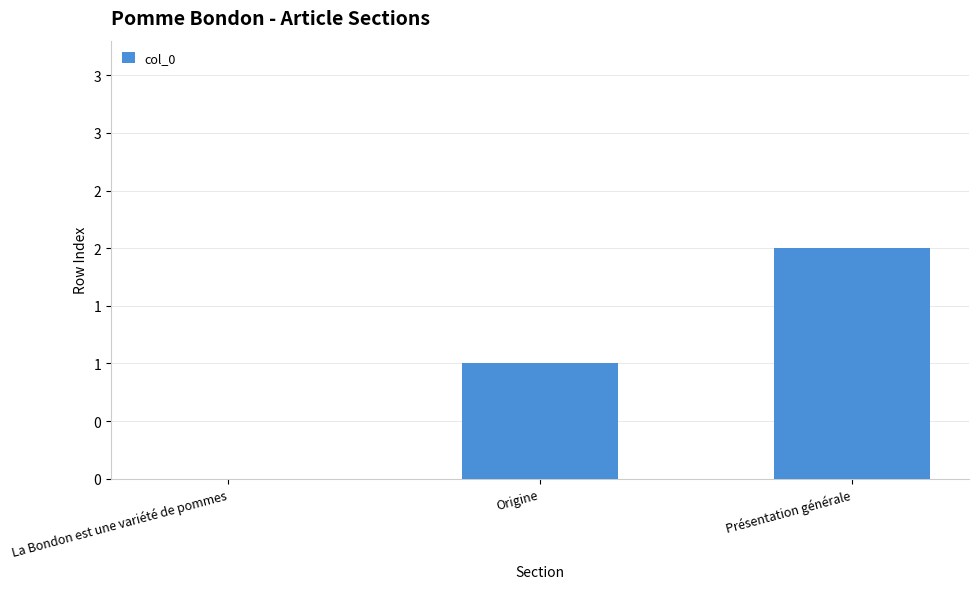

What is the sum of the values at Origine and Présentation générale?

3